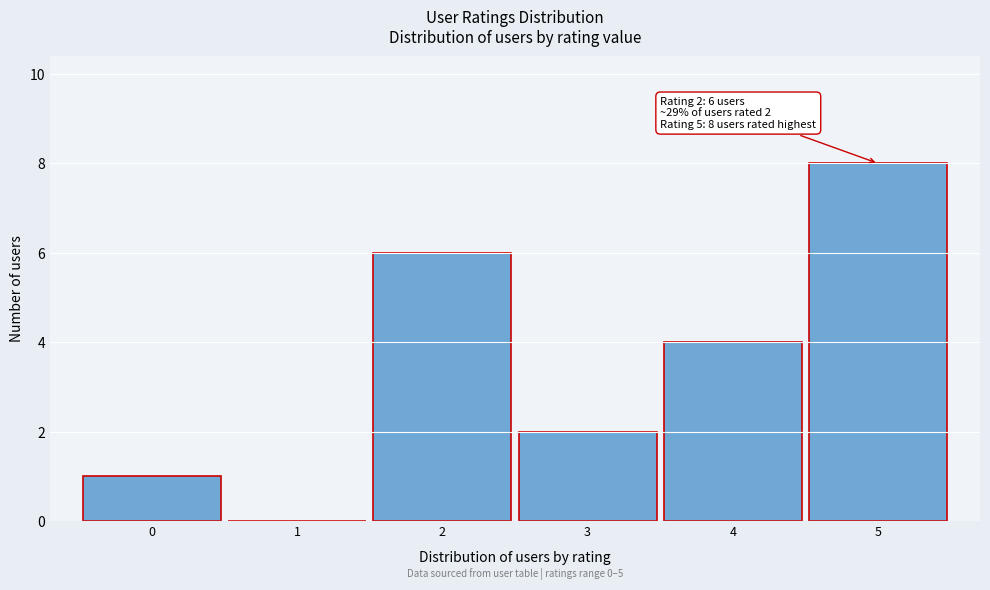

Over which range of the x-axis is the bar tallest?

4.5 to 5.5